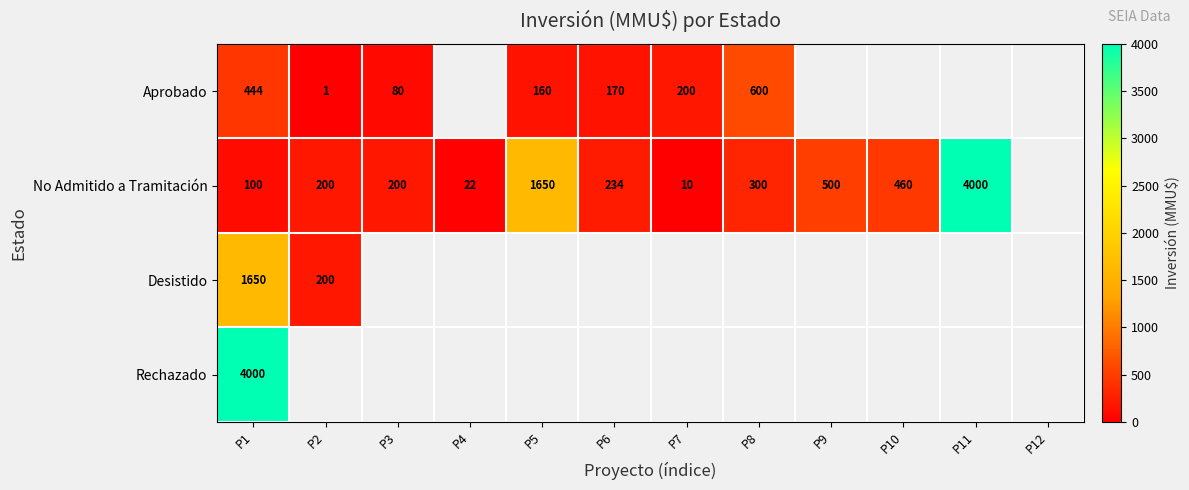

The value of No Admitido a Tramitación at P10 is 172. True or false?

False